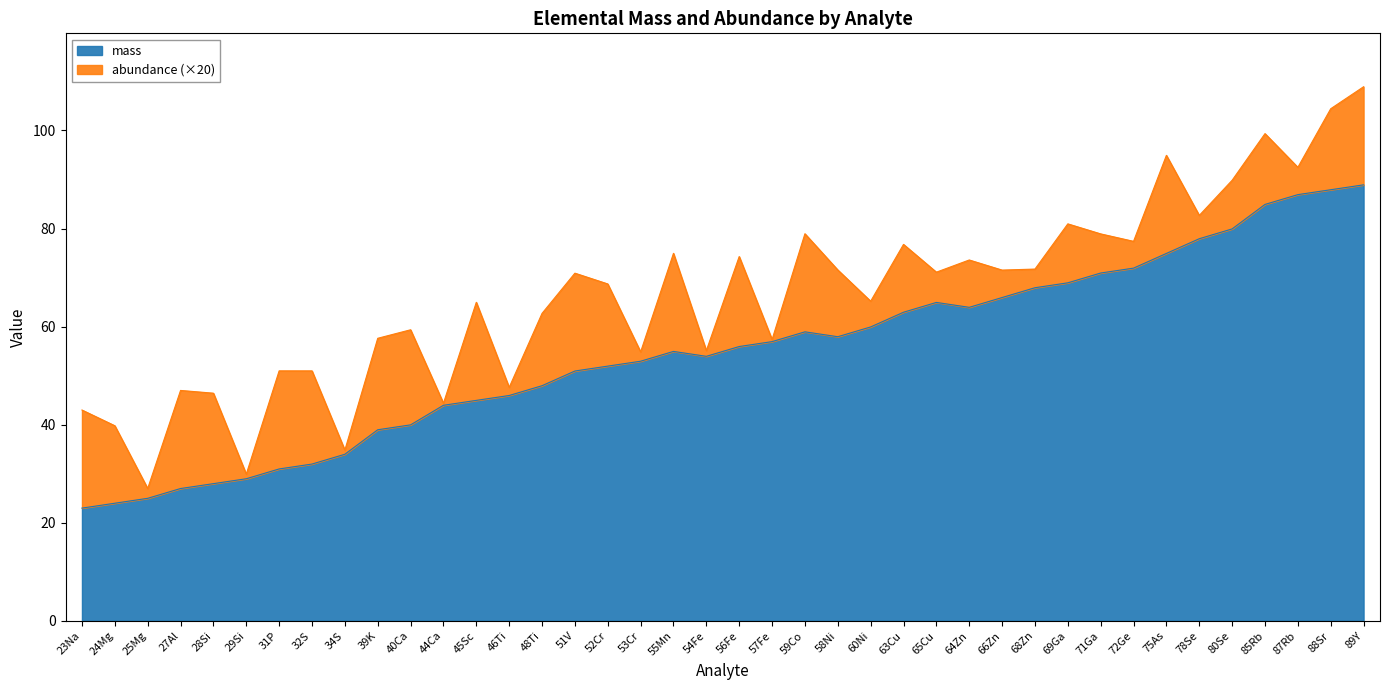

What is the label of the 13th point from the right?

64Zn